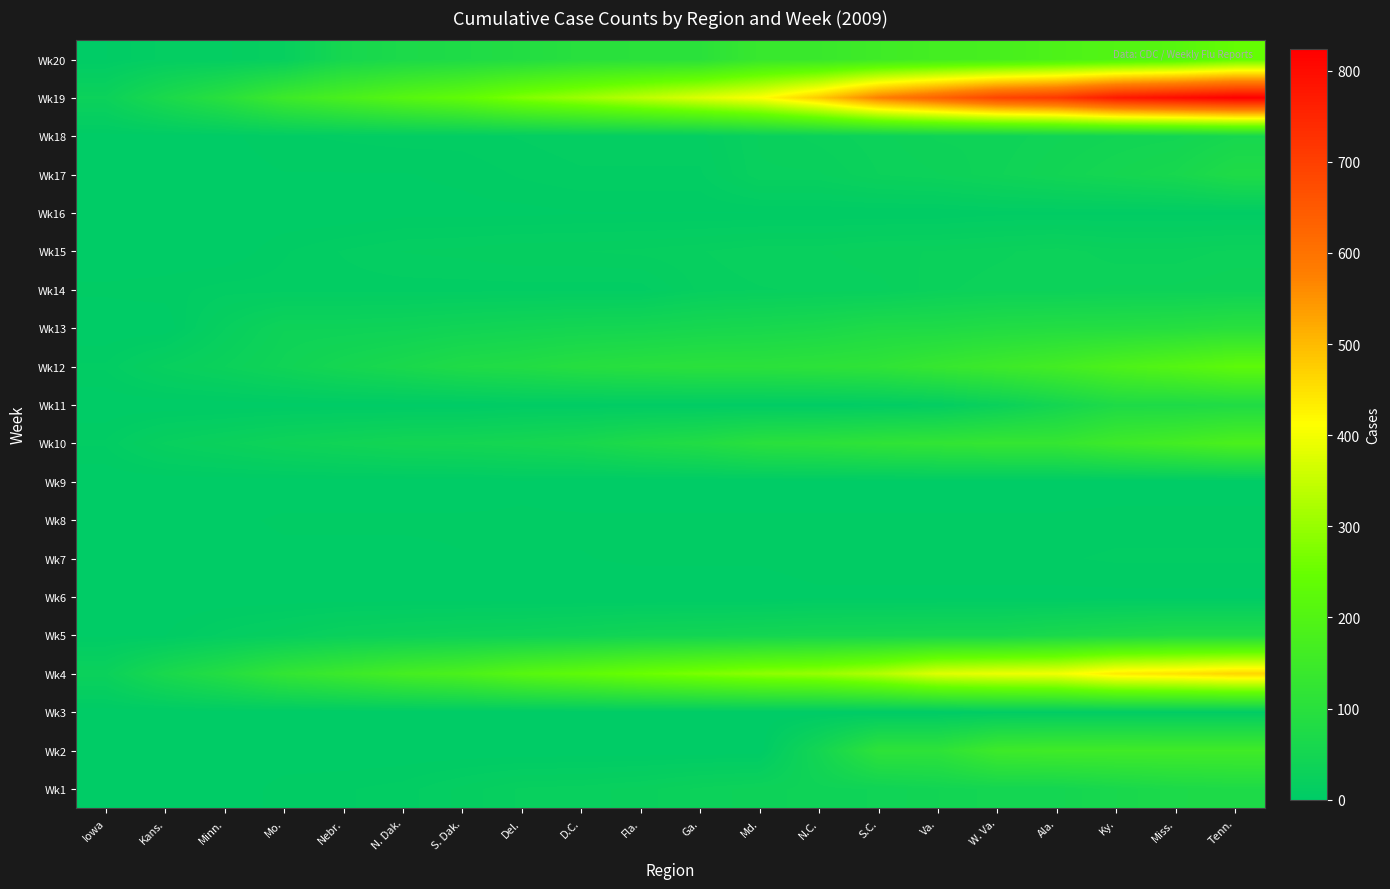

At how many categories does at least one series exceed 8?

20